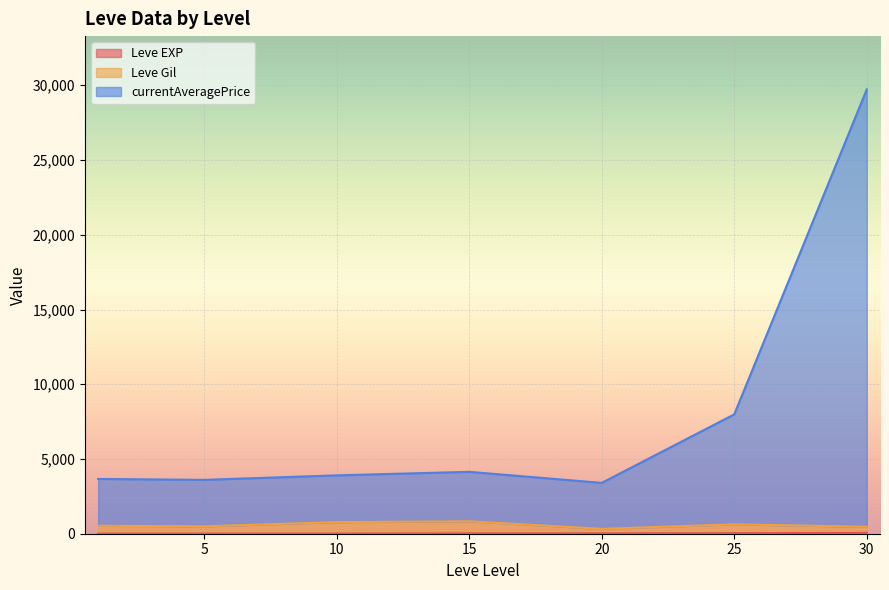

Is the value of Leve Gil at 25 greater than the value of Leve EXP at 25?

Yes